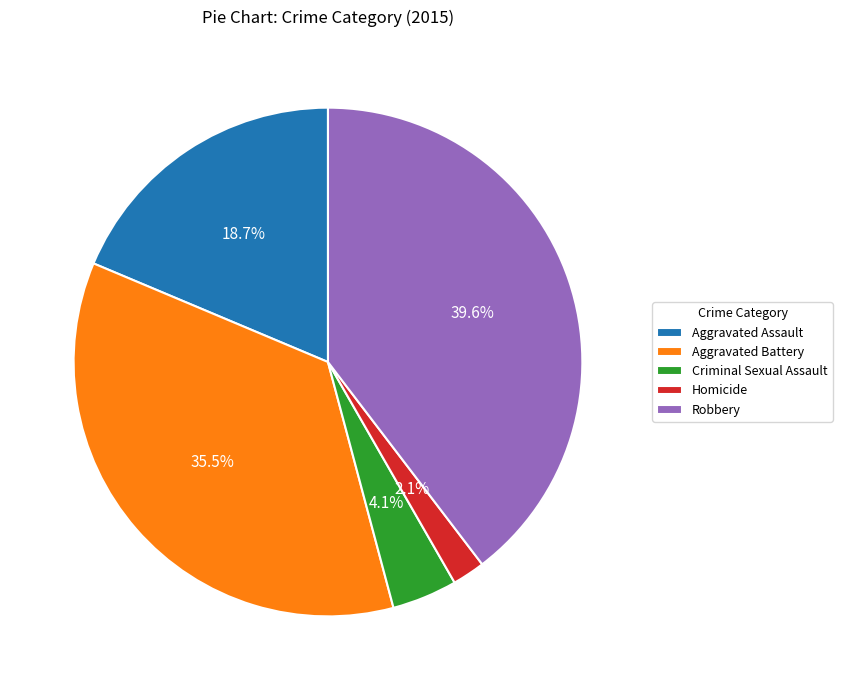

How many slices are in this pie chart?

5